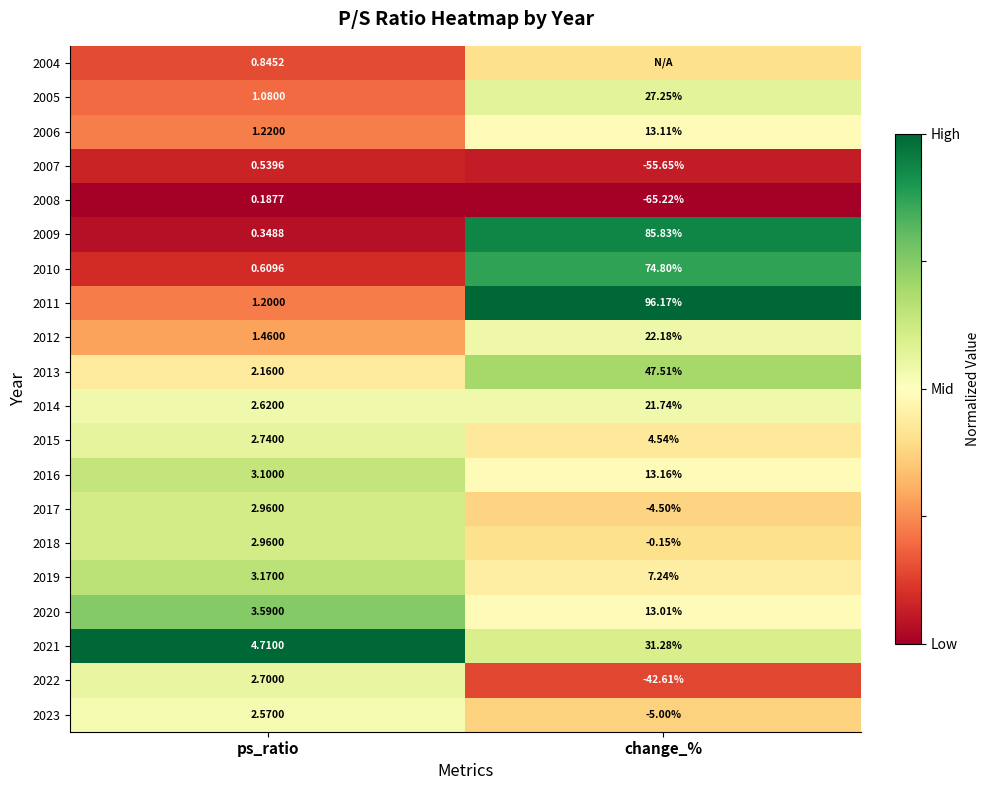

List the labels in order of 2016 value, largest first.

change_%, ps_ratio